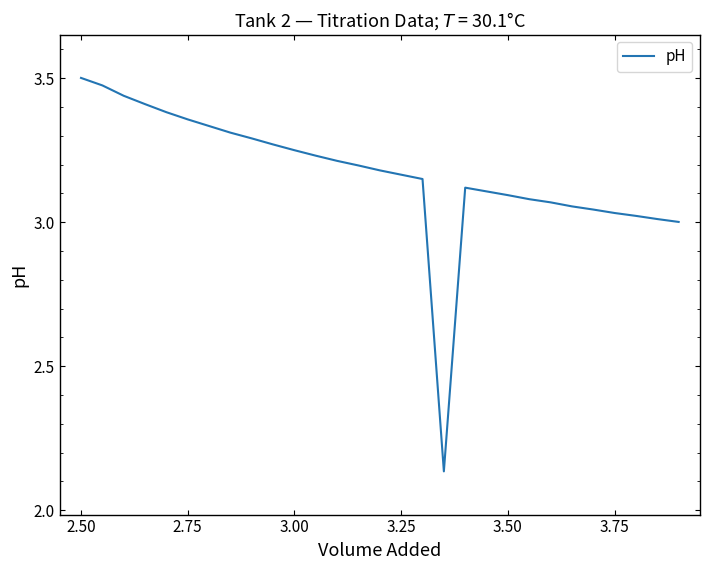

What is the difference between the maximum and minimum values?

1.4